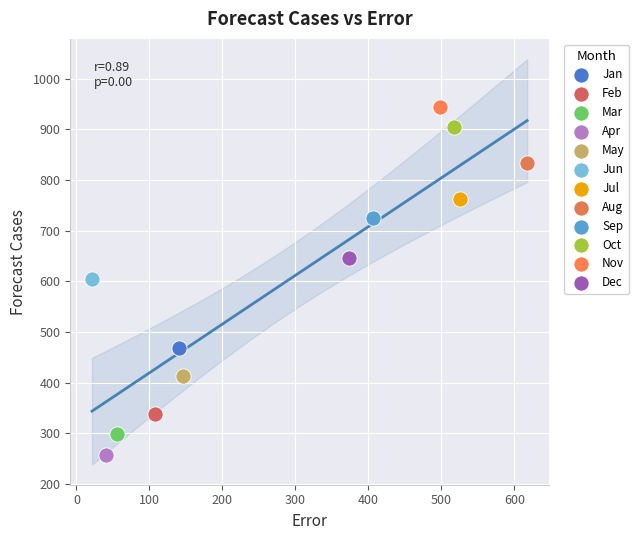

Which series contains the highest Y value?

Nov